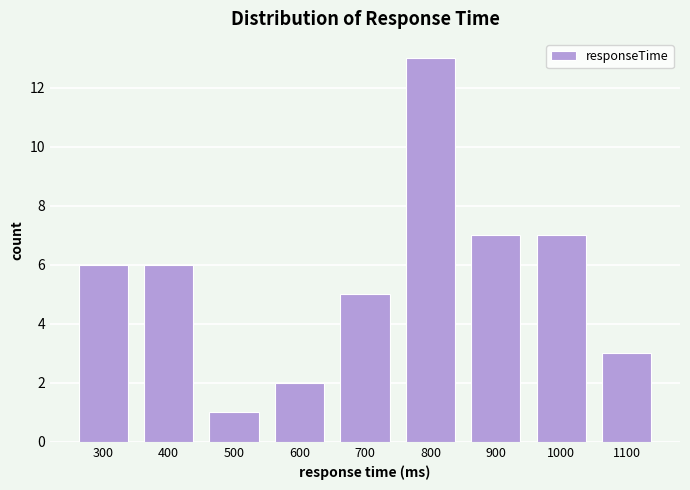

Reading left to right, list all the values displayed in this chart.

300=6	400=6	500=1	600=2	700=5	800=13	900=7	1000=7	1100=3